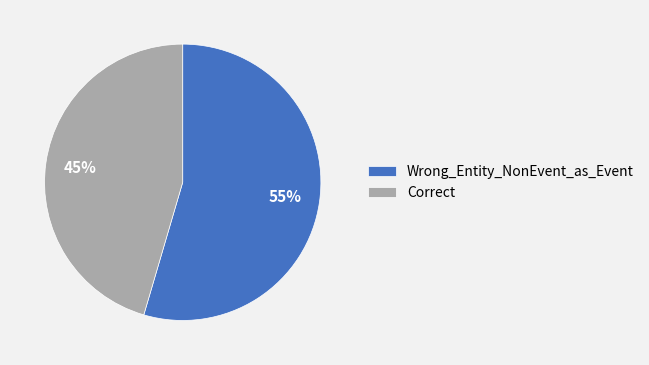

Count the number of slices in the pie.

2